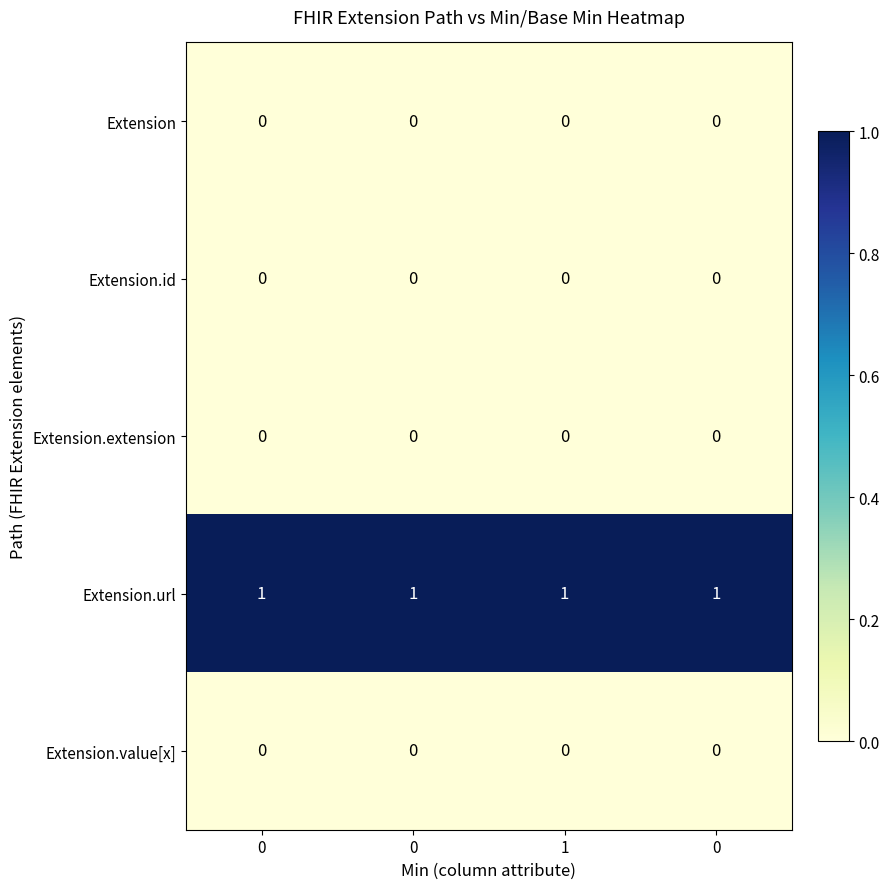

Rank the series at 0 from lowest to highest value.

Extension, Extension.id, Extension.extension, Extension.value[x], Extension.url